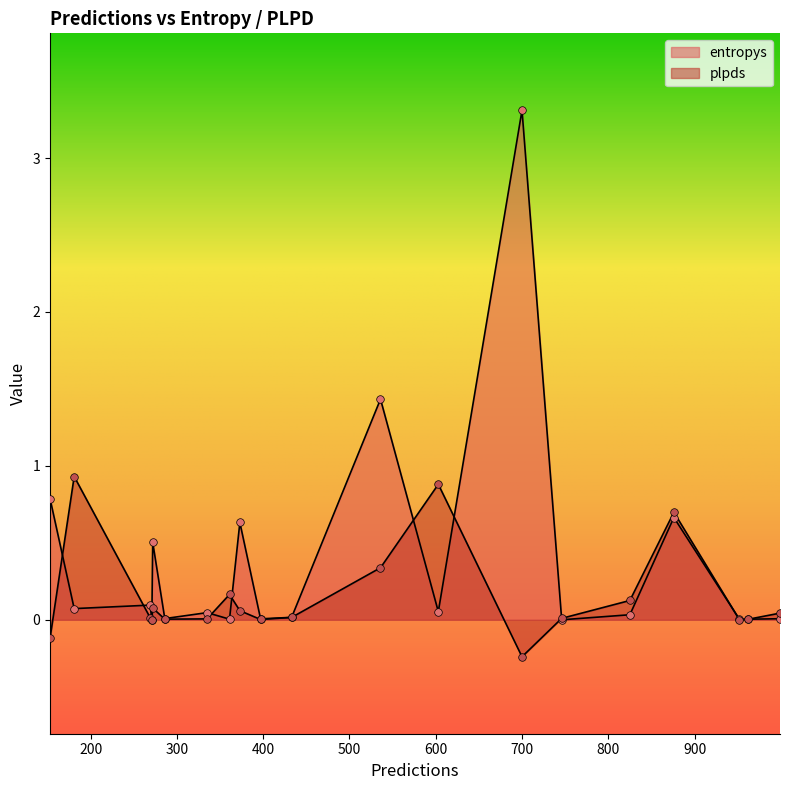

At how many categories does at least one series exceed 0?

20